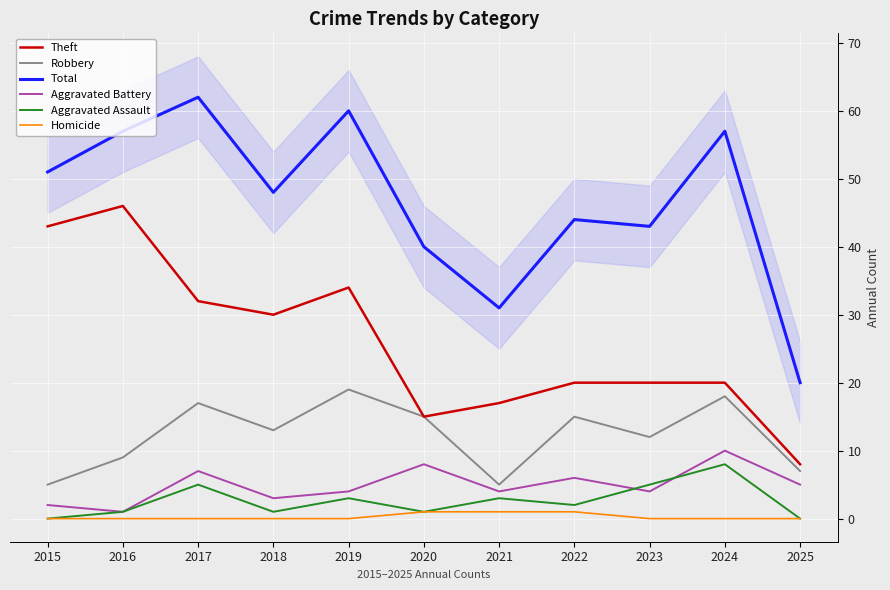

Which series has the widest spread of values?

Total